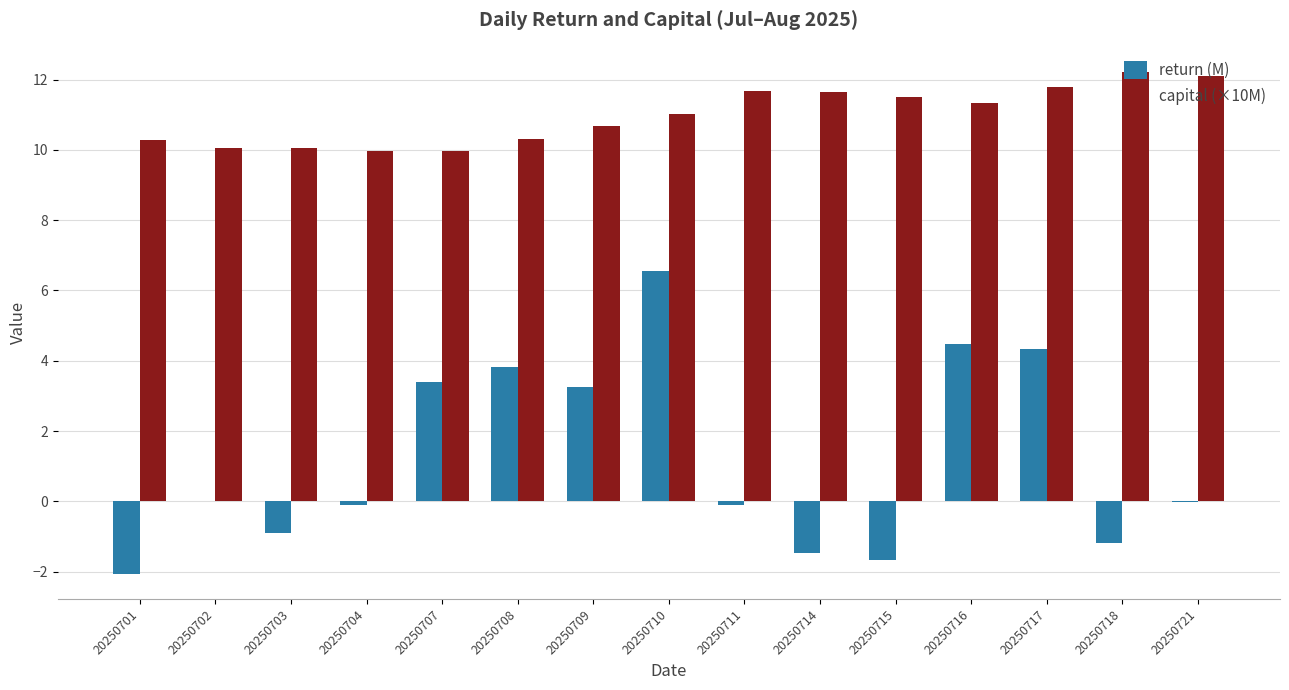

Is it true that return (M) equals 3.4 at 20250707?

True